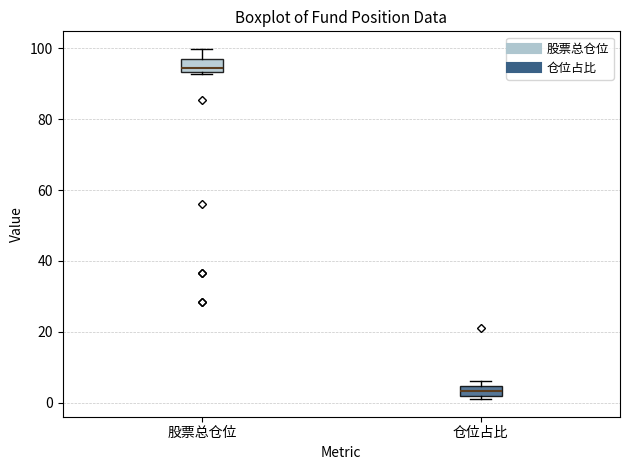

Which box has the lowest median line?

仓位占比